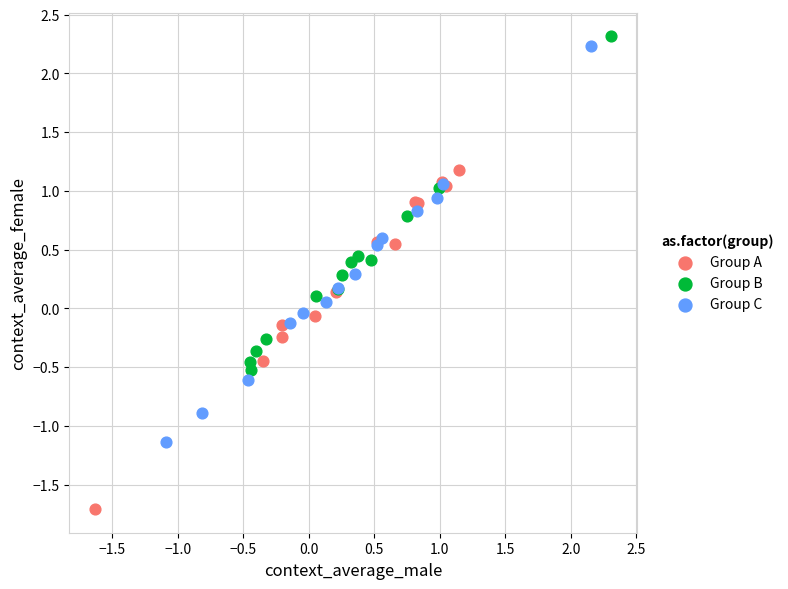

Which series has the widest spread of Y values?

Group C